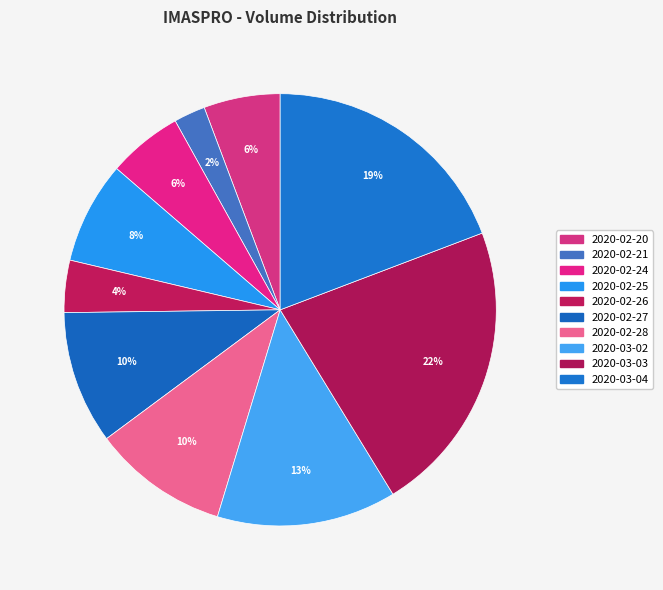

Rank the categories by value from highest to lowest.

2020-03-03, 2020-03-04, 2020-03-02, 2020-02-28, 2020-02-27, 2020-02-25, 2020-02-20, 2020-02-24, 2020-02-26, 2020-02-21